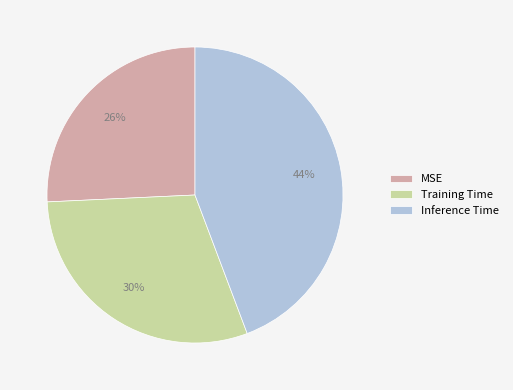

Which category has the smallest portion of the pie?

MSE